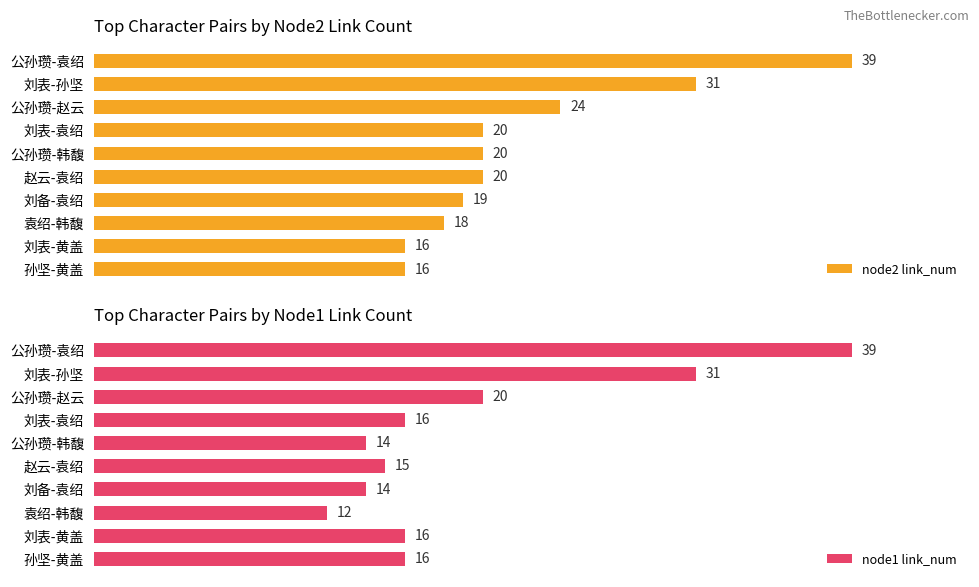

Are the bars horizontal?

Yes